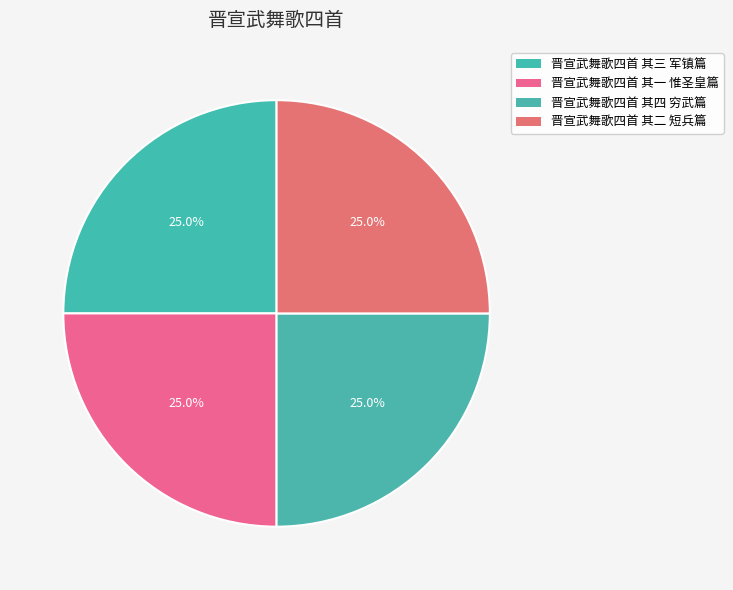

What percentage do 晋宣武舞歌四首 其一 惟圣皇篇 and 晋宣武舞歌四首 其二 短兵篇 together represent?

50.0%